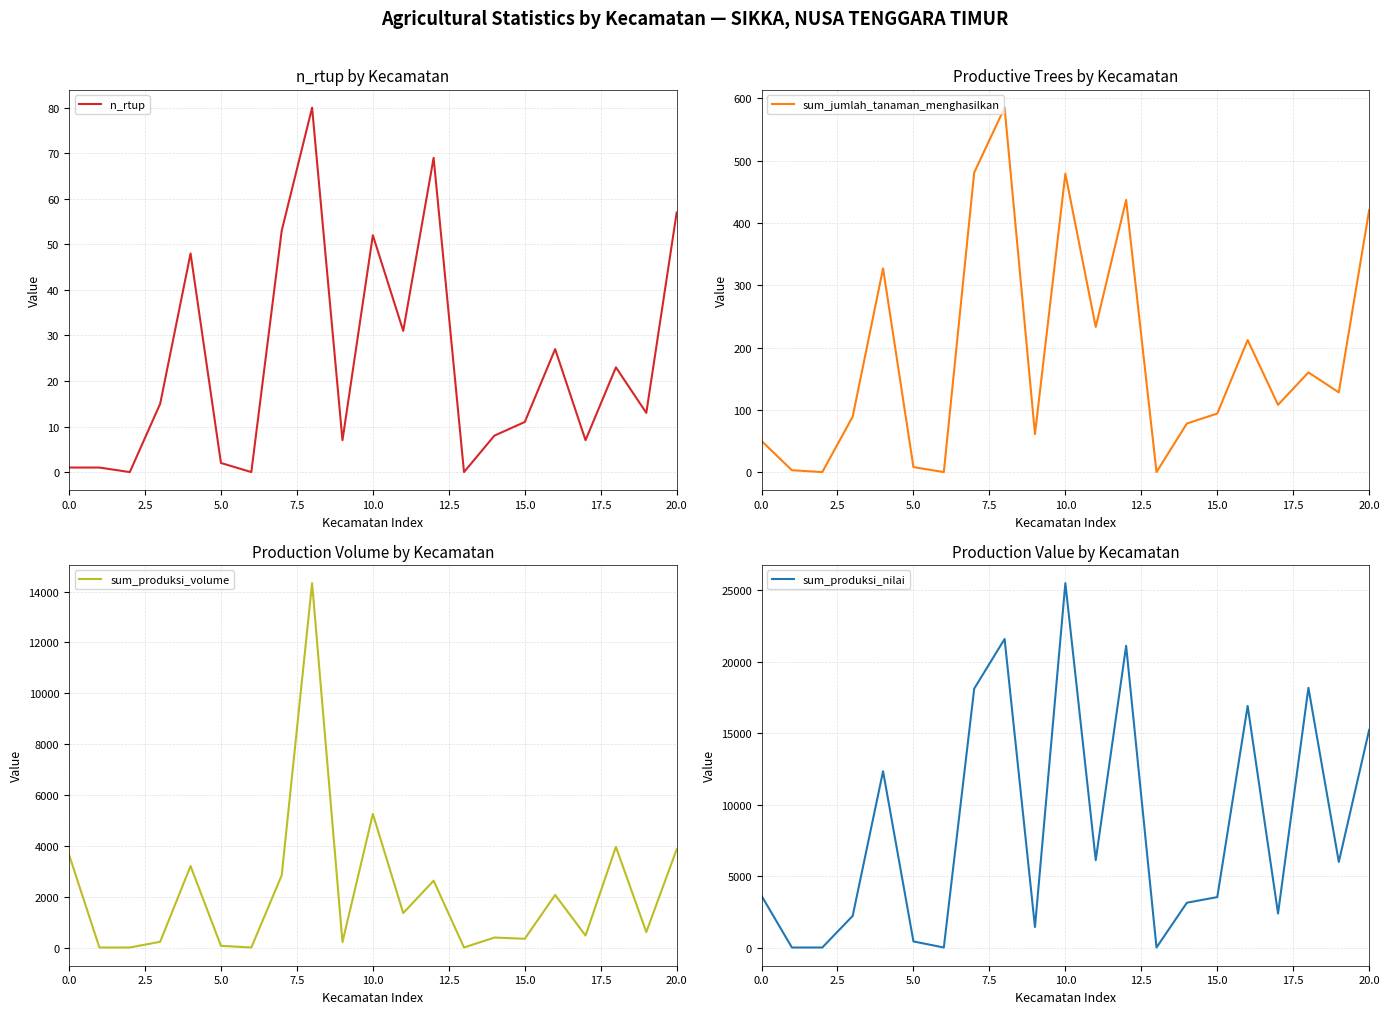

The value of sum_jumlah_tanaman_menghasilkan at 10.0 is 196.2. True or false?

False